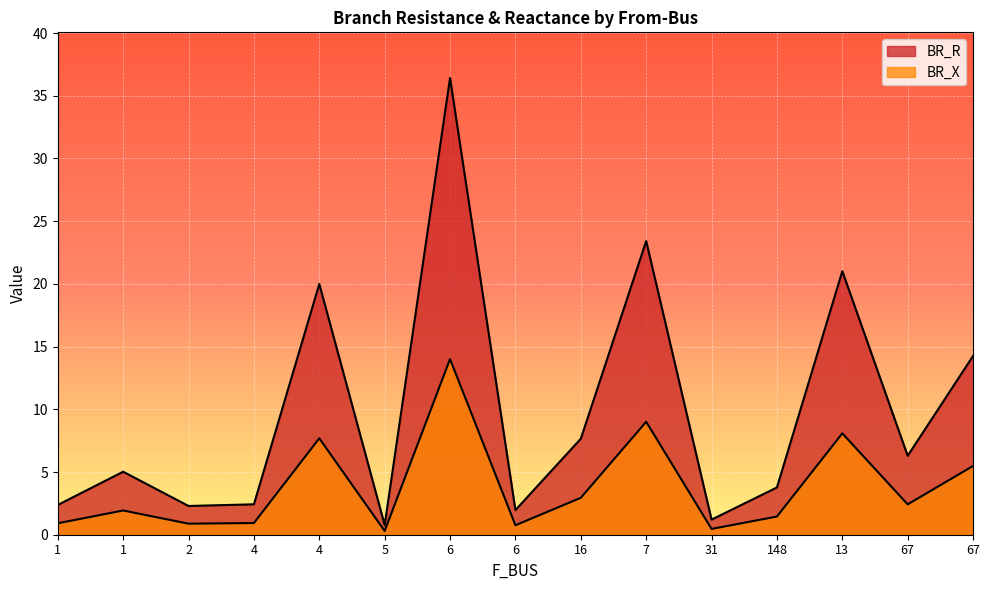

What is the difference between the second highest and second lowest values in the BR_X series?

8.5